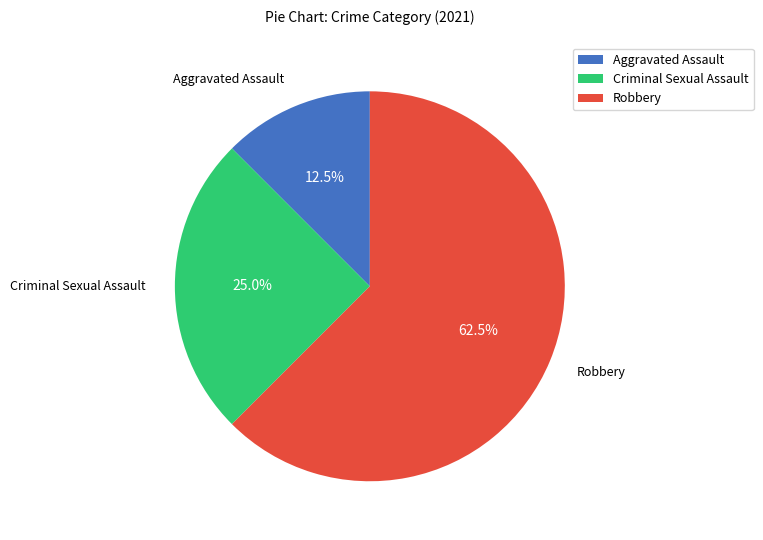

Combined, what portion of the pie is Criminal Sexual Assault and Robbery?

87.5%